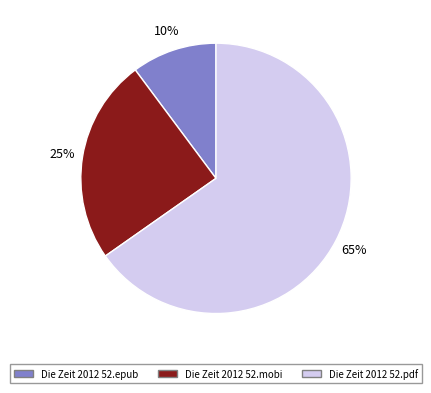

Combined, do Die Zeit 2012 52.epub and Die Zeit 2012 52.pdf account for over 50%?

Yes